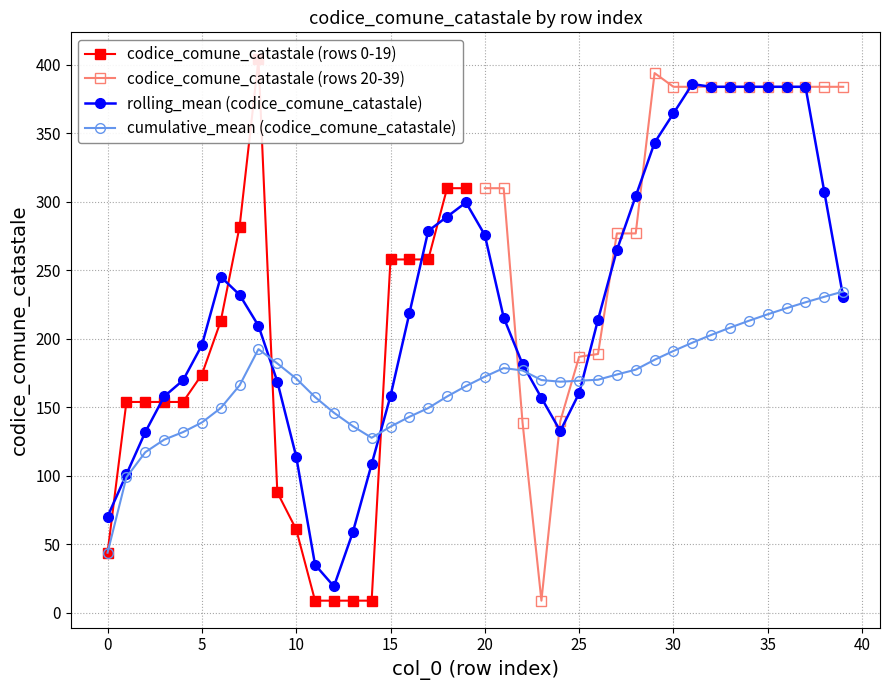

What is the difference between the maximum and minimum values?

395